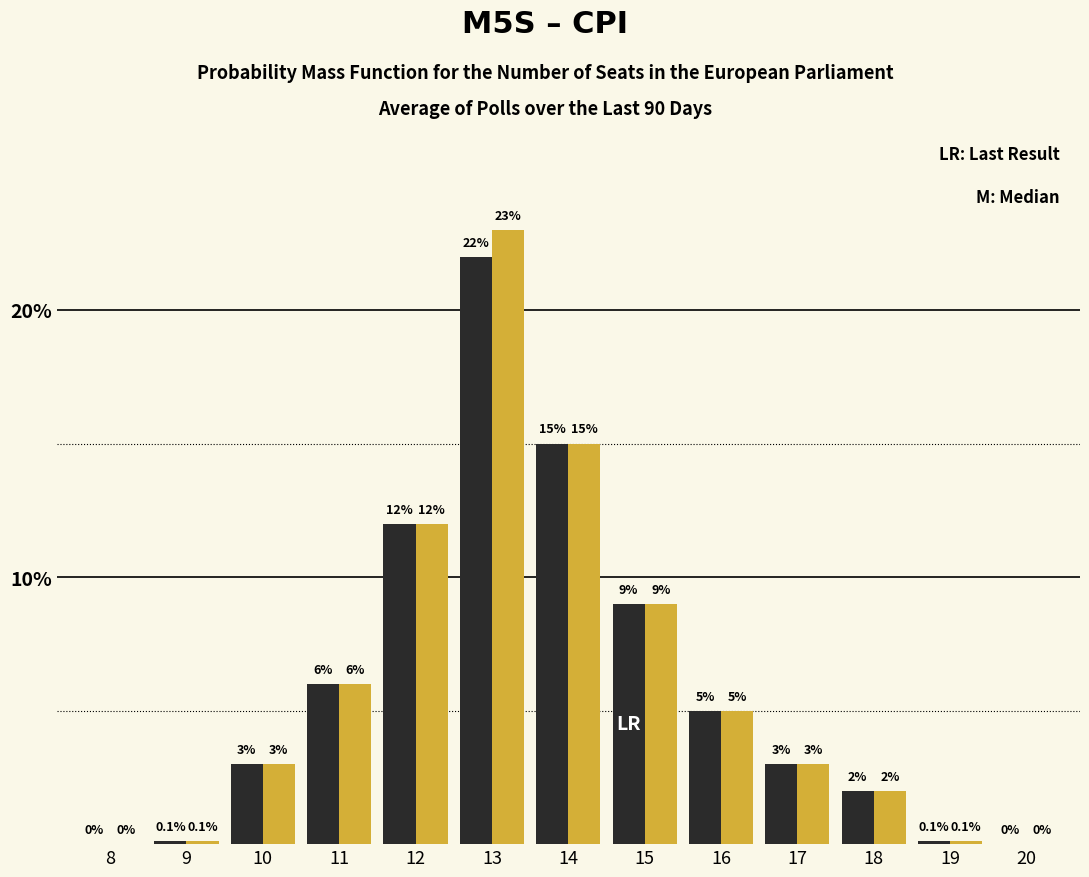

Which category has the highest value across all series?

13